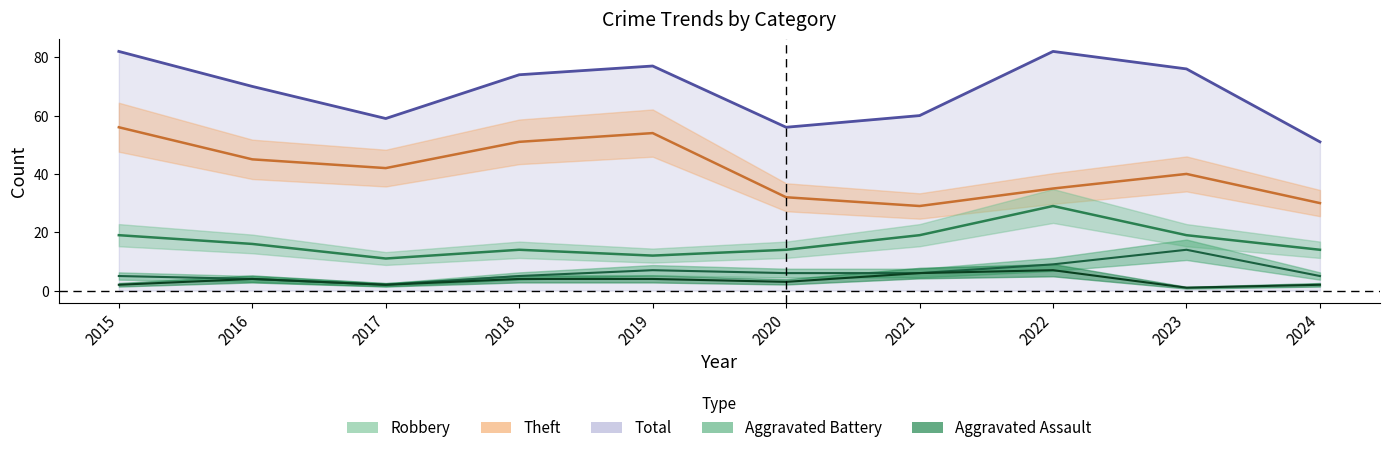

Is this an area chart (filled region under the line)?

No